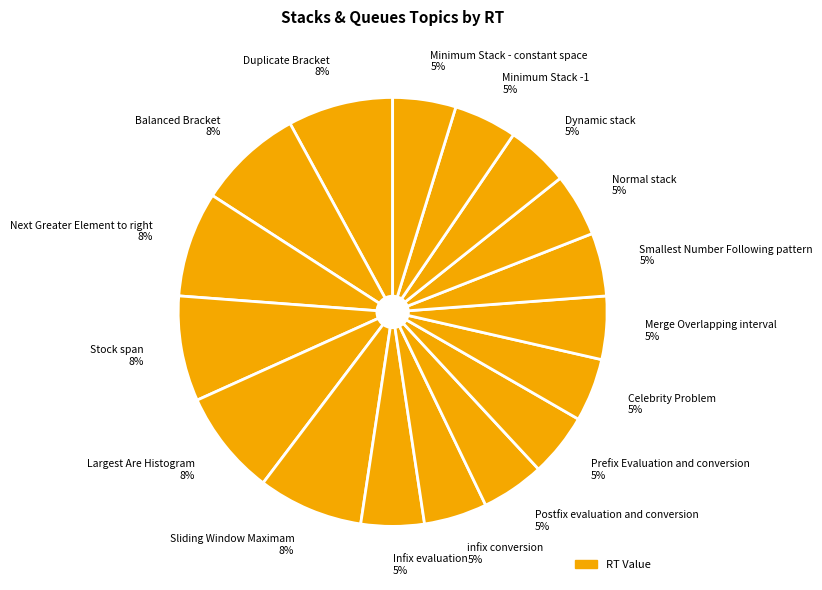

To the nearest percent, what percentage of the pie is Minimum Stack -1 5%?

5%